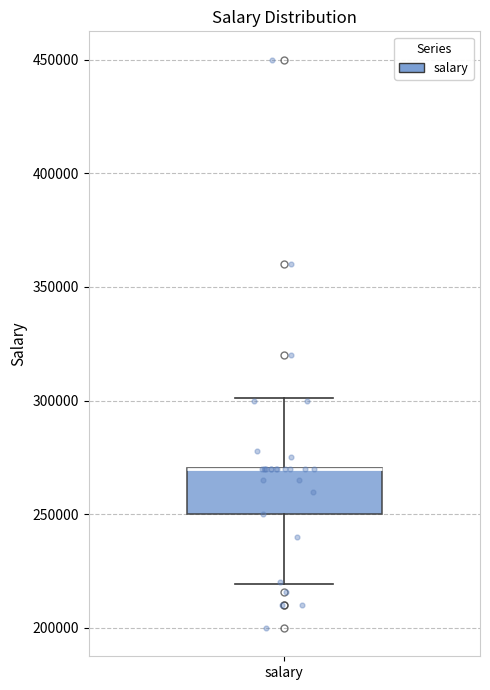

Where is the lower edge of the box for salary on the y-axis? The values are not printed on the chart, so give them approximately, as read against the axis.

250000